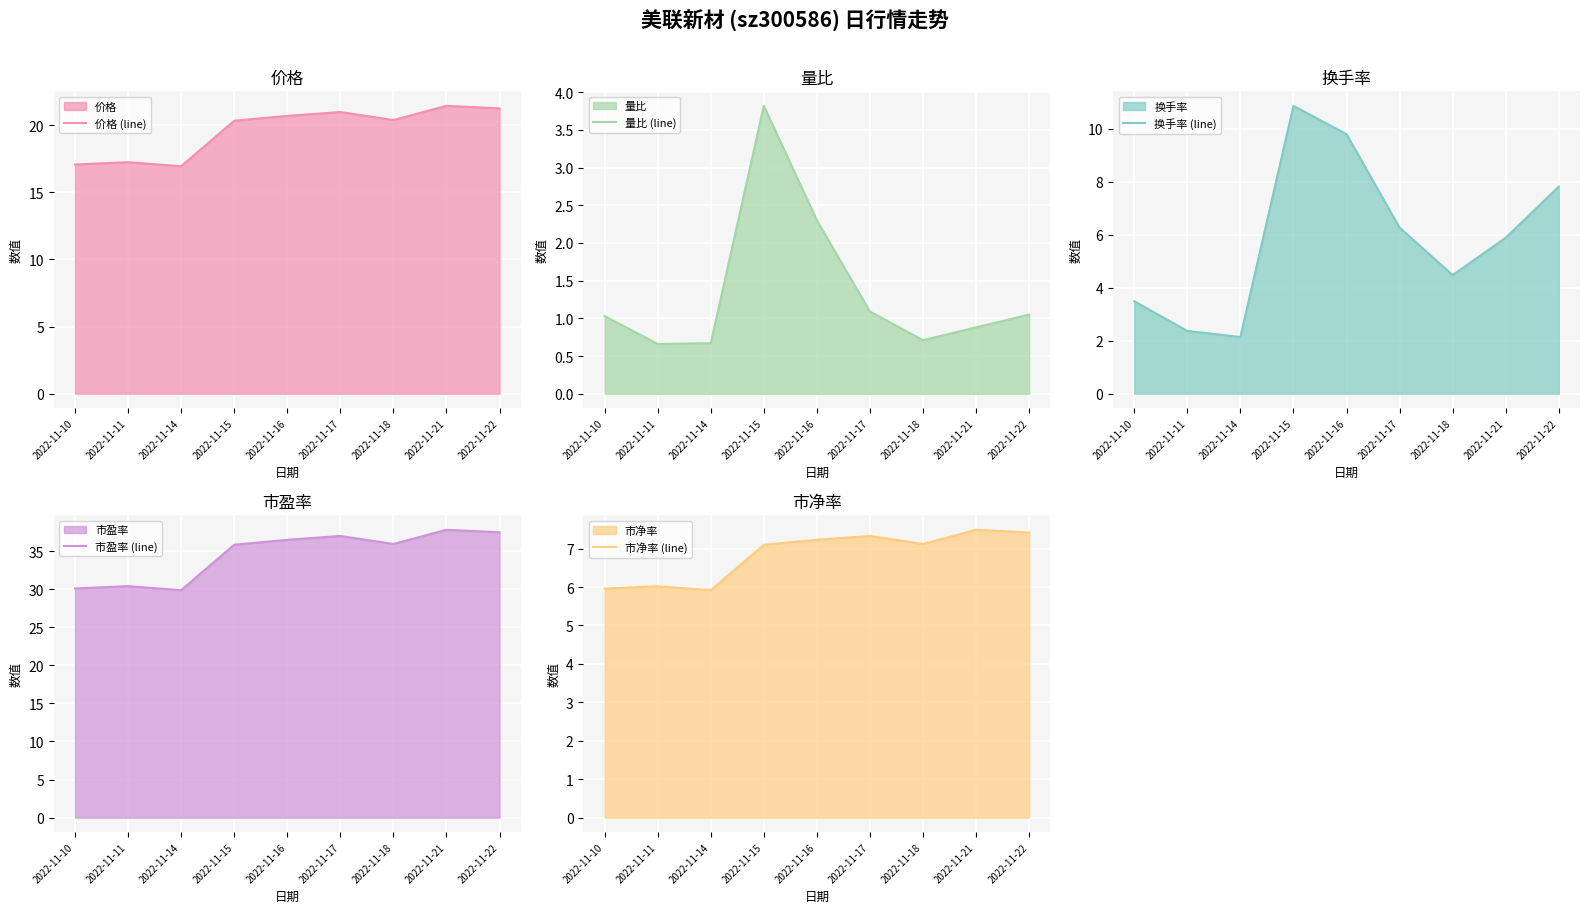

True or false: 市净率 (line) and 价格 (line) cross at least once.

False